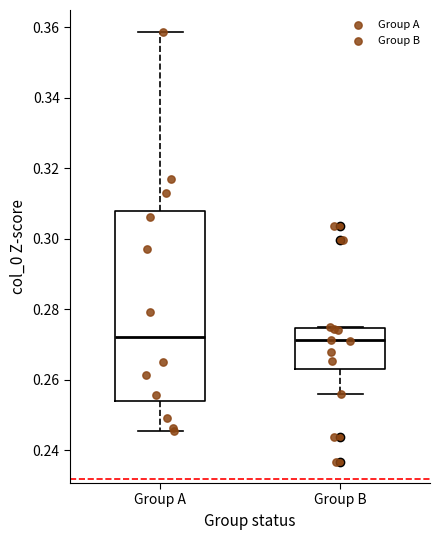

Which box is the tallest, from its lower edge to its upper edge?

Group A